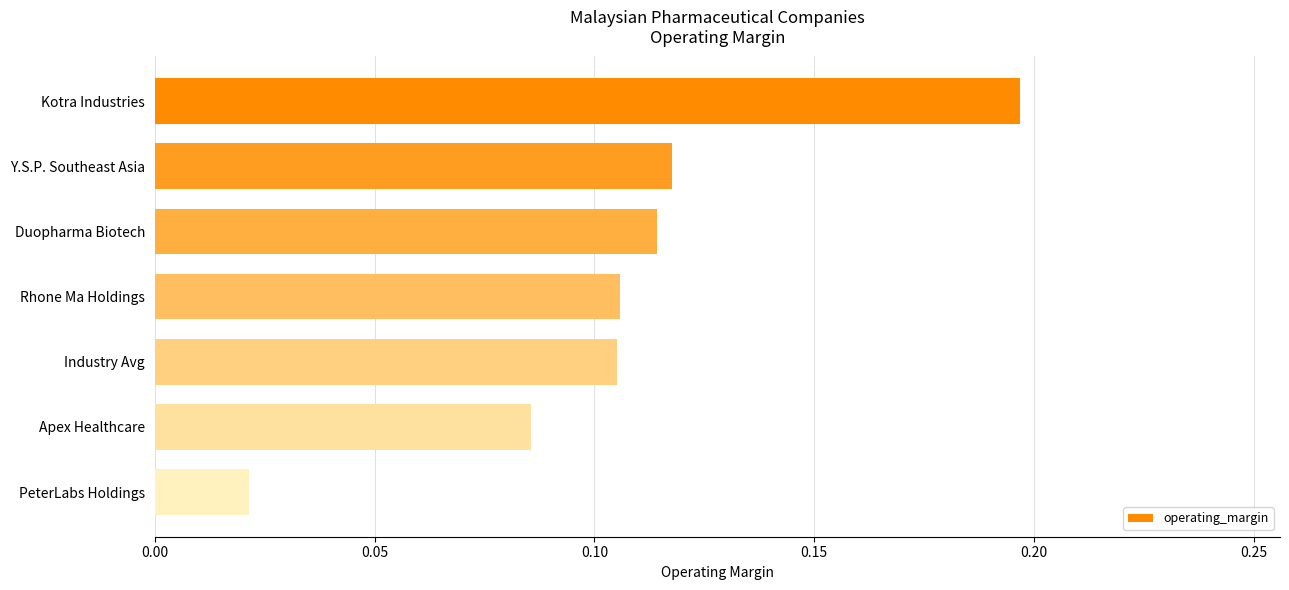

At which label is the value closest to 0?

PeterLabs Holdings